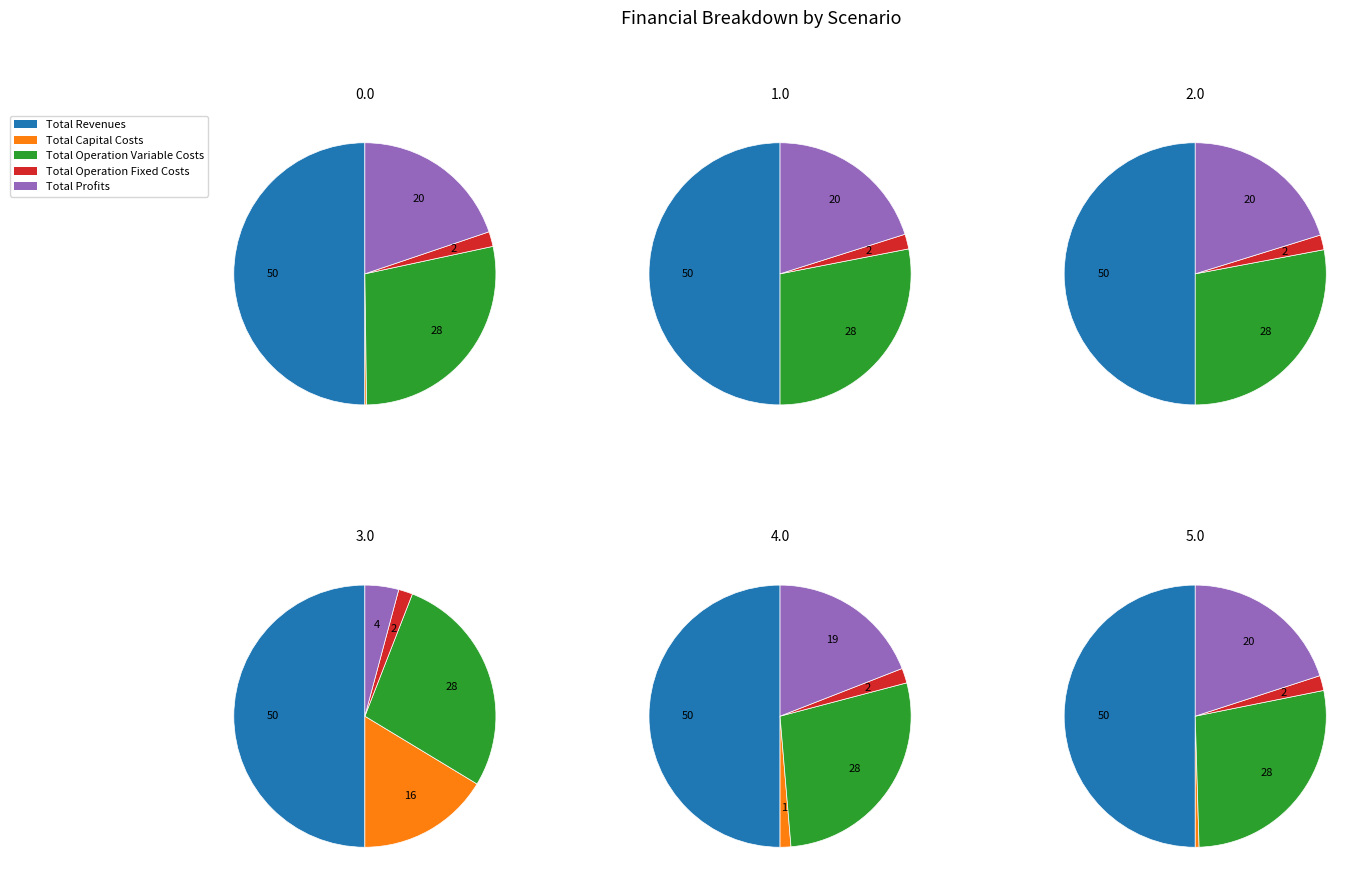

Is there any slice that represents more than half of the pie?

No